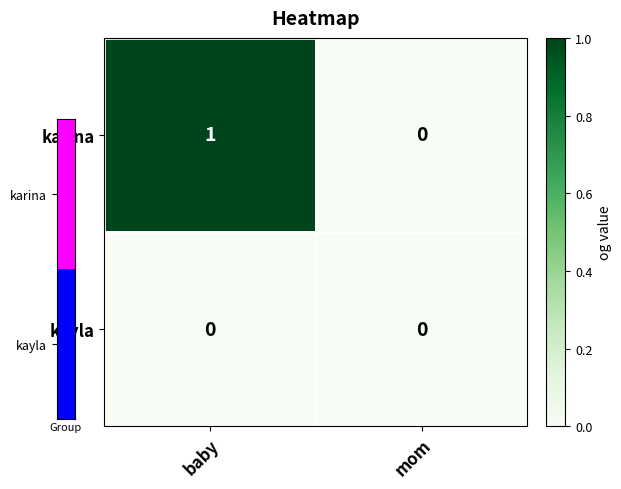

Is it true that kayla equals 0 at mom?

True